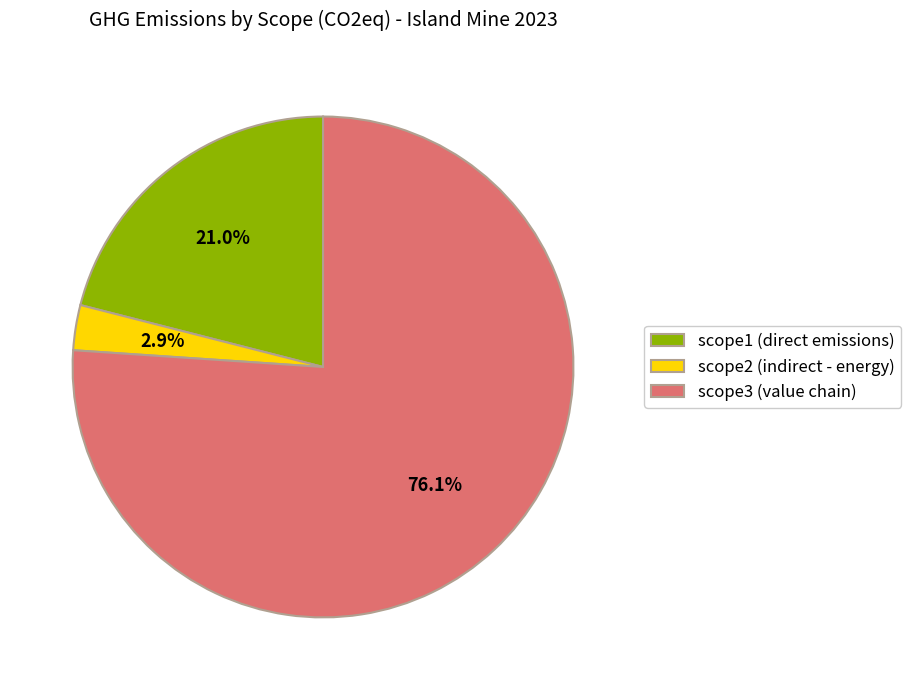

Approximately how many times larger is the value at scope1 (direct emissions) compared to scope2 (indirect - energy)?

7.2